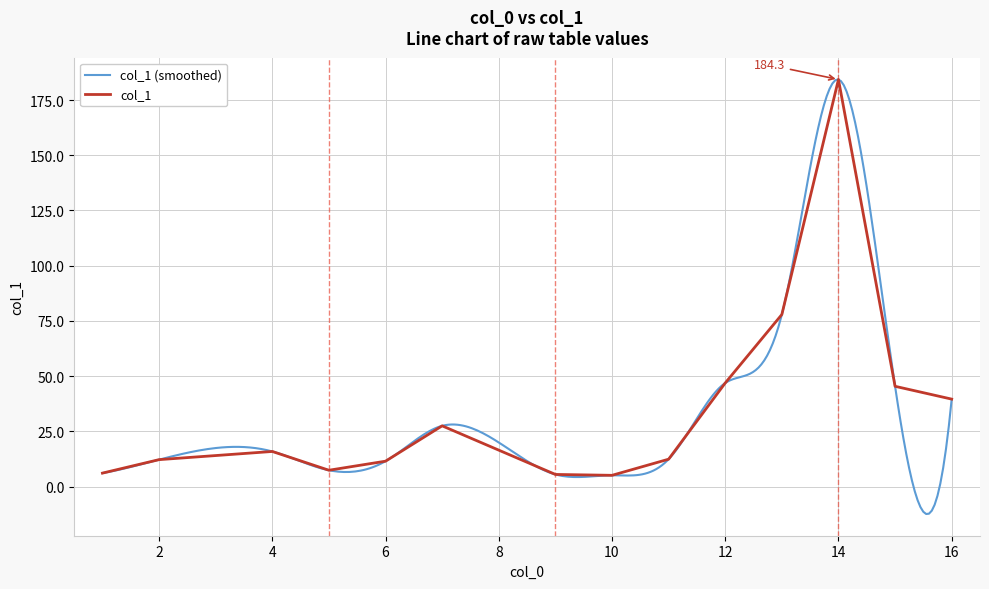

True or false: the data has more than 0 interior local peaks.

True